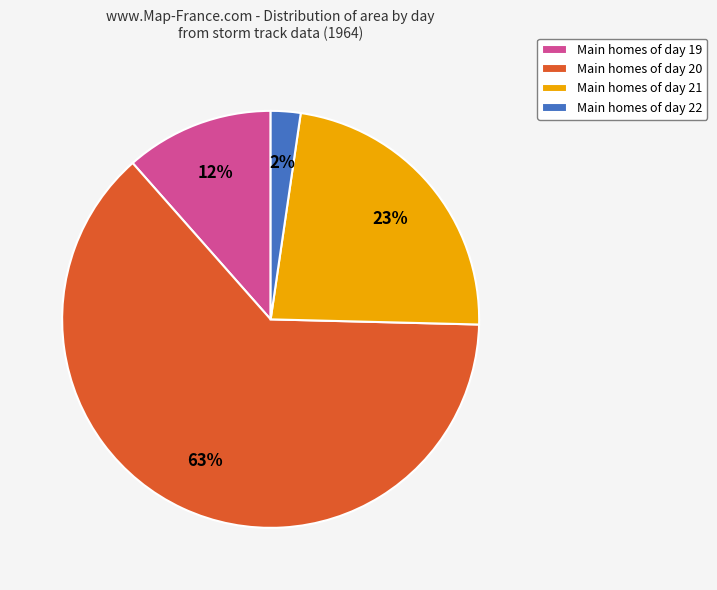

Do Main homes of day 21 and Main homes of day 20 together represent more than half of the pie?

Yes